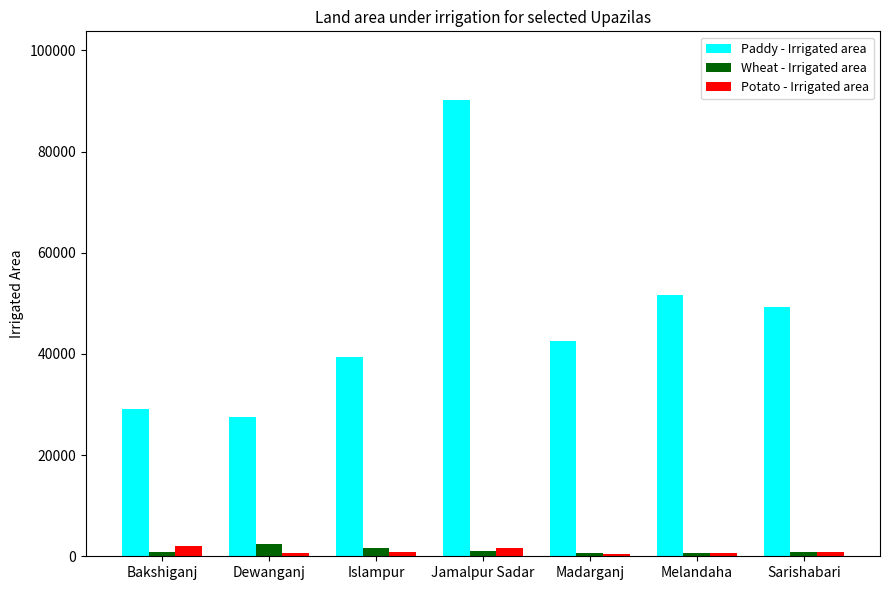

Which series has the widest spread of values?

Paddy - Irrigated area